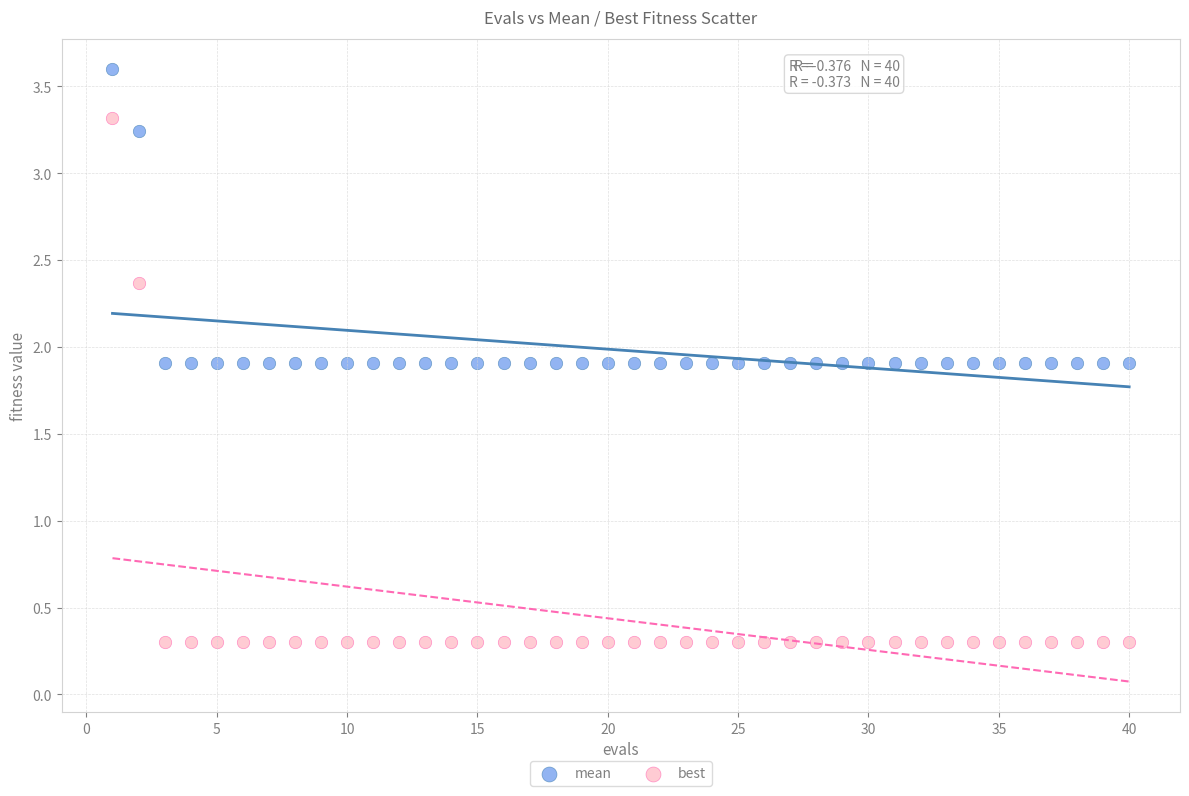

Which series has the widest spread of Y values?

best